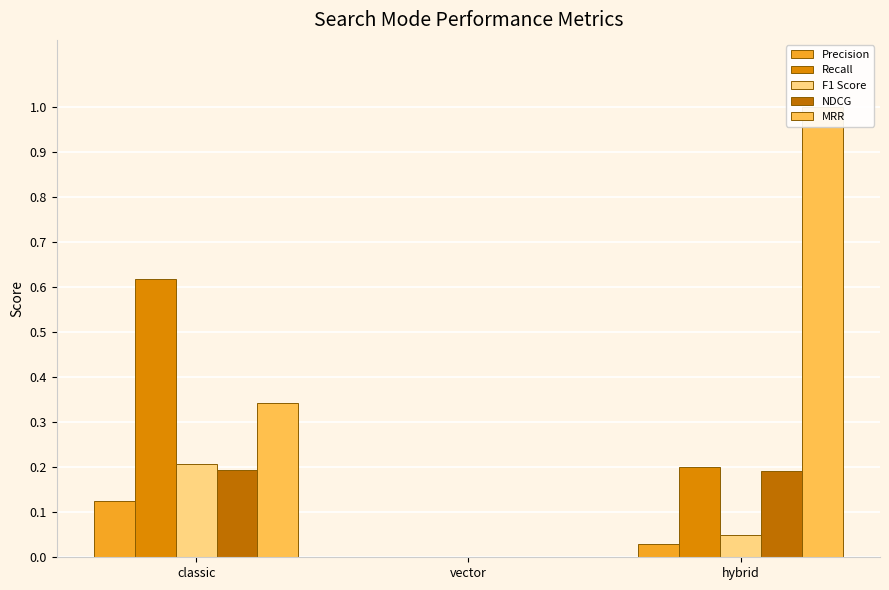

How many series are shown in this chart?

5